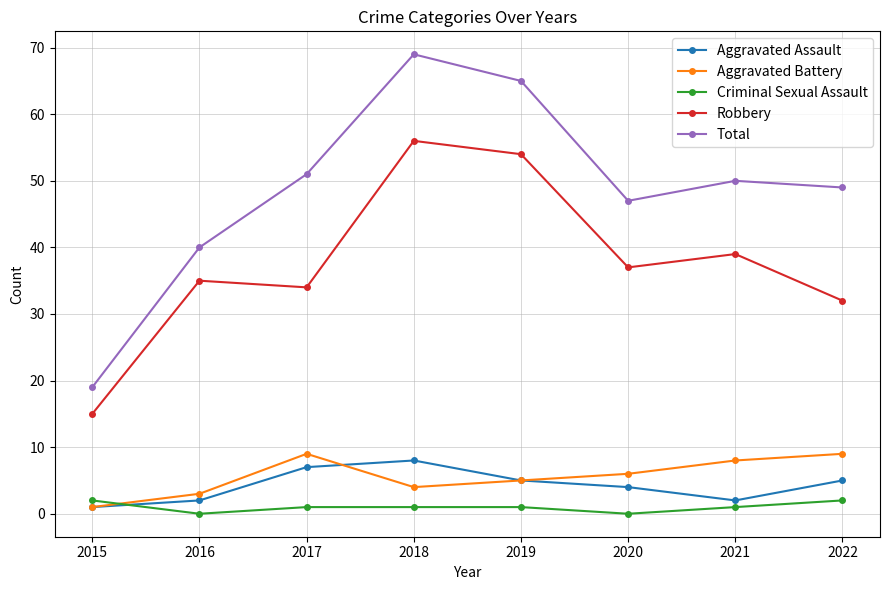

What value does the Aggravated Battery series have at 2016?

3